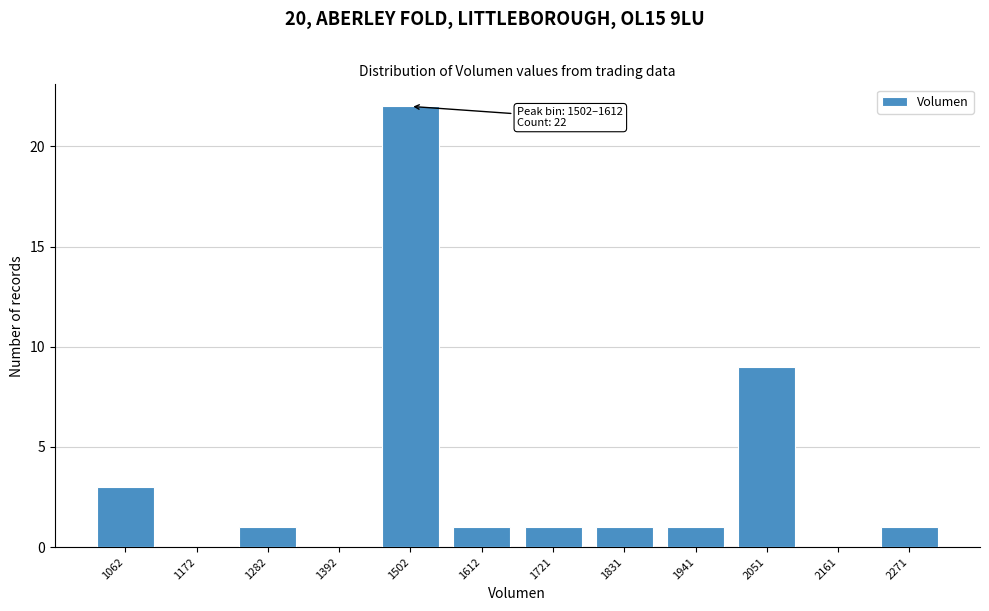

Reading left to right, list all the values displayed in this chart.

1062=3	1172=0	1282=1	1392=0	1502=22	1612=1	1721=1	1831=1	1941=1	2051=9	2161=0	2271=1